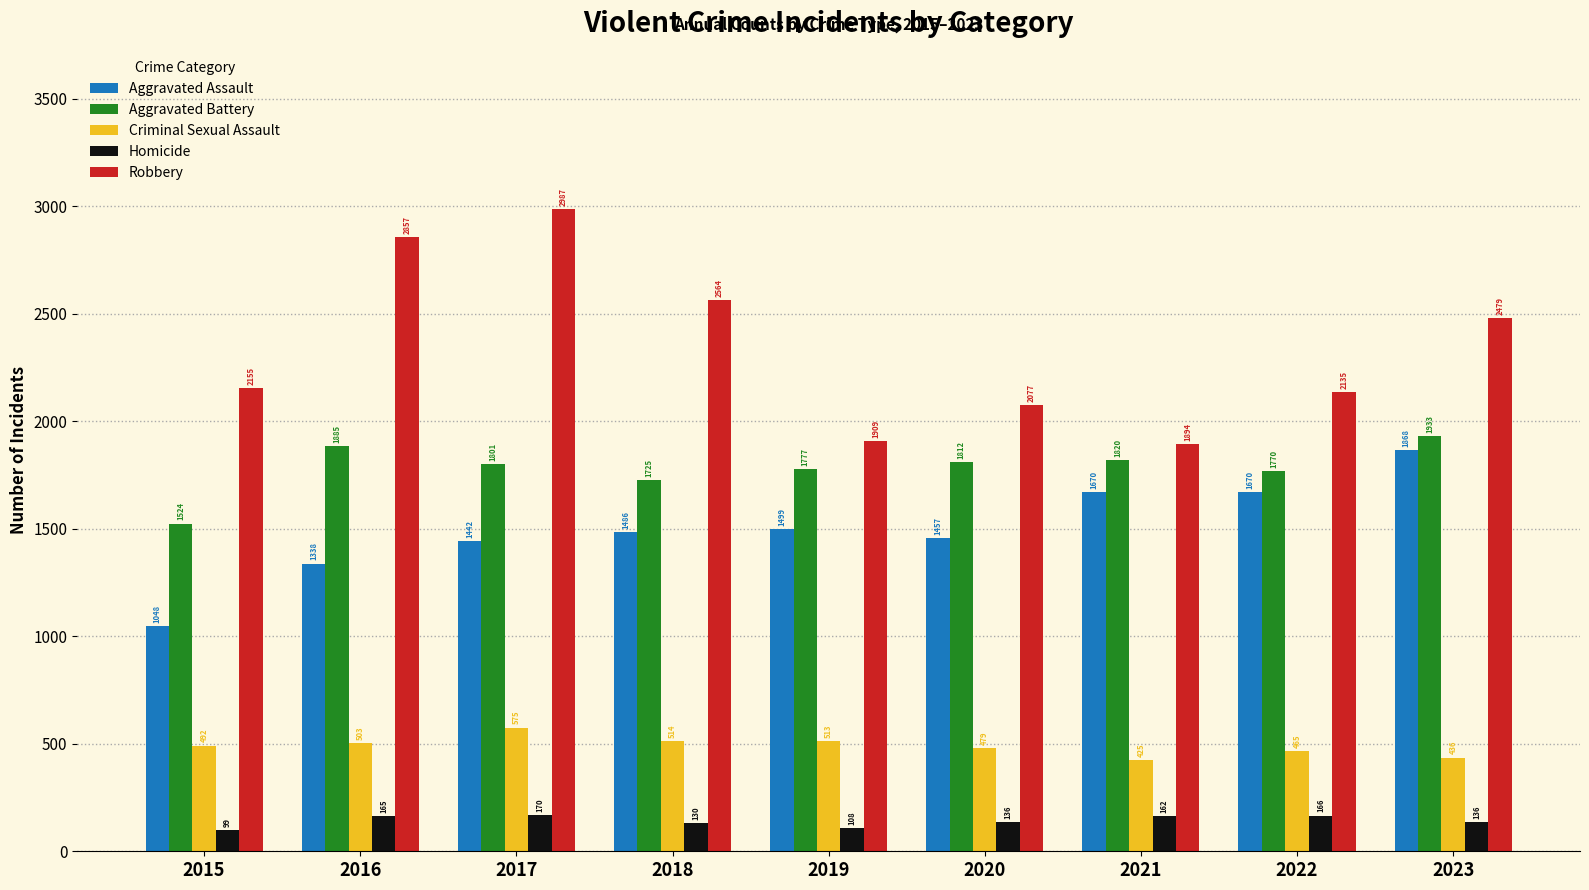

What is the difference between the Robbery values at 2020 and 2022?

58